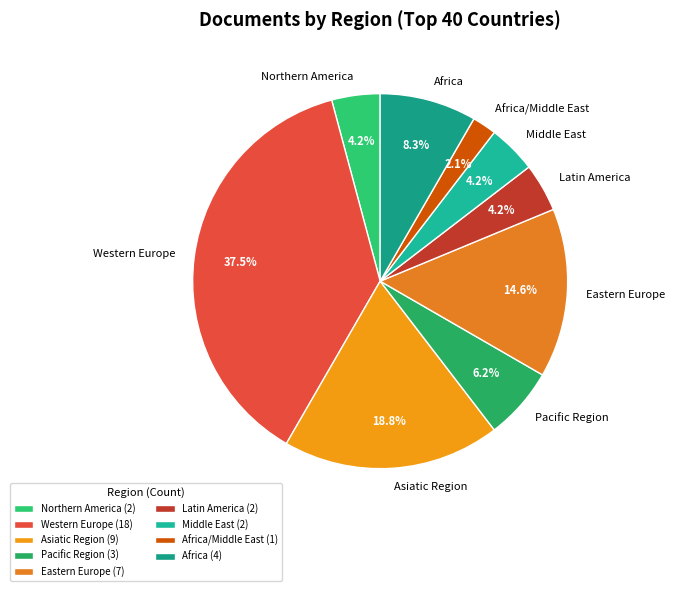

Does Eastern Europe account for over 50% of the chart?

No